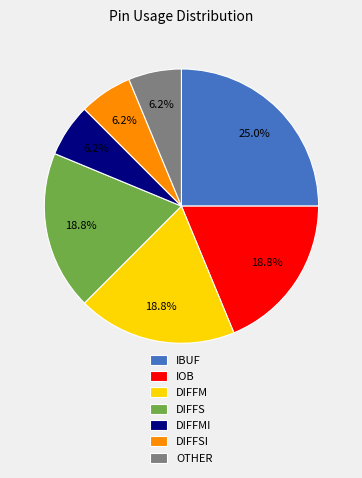

To the nearest percent, what is the average slice percentage?

14%